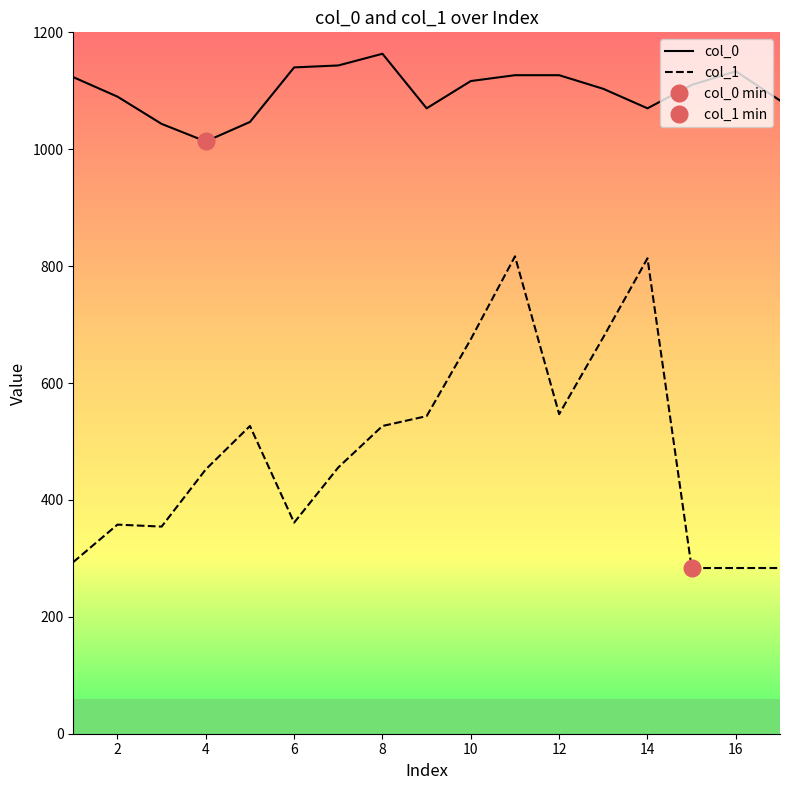

True or false: col_1 and col_0 intersect in this chart.

False